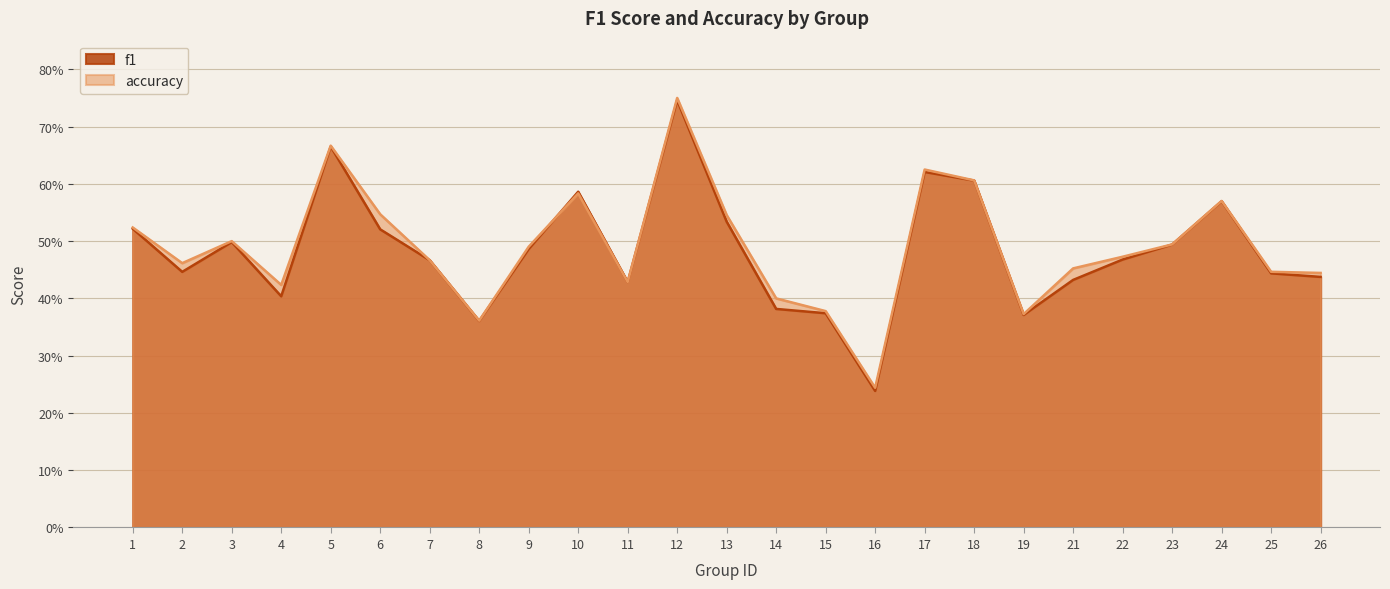

How many lines are shown in the chart?

2